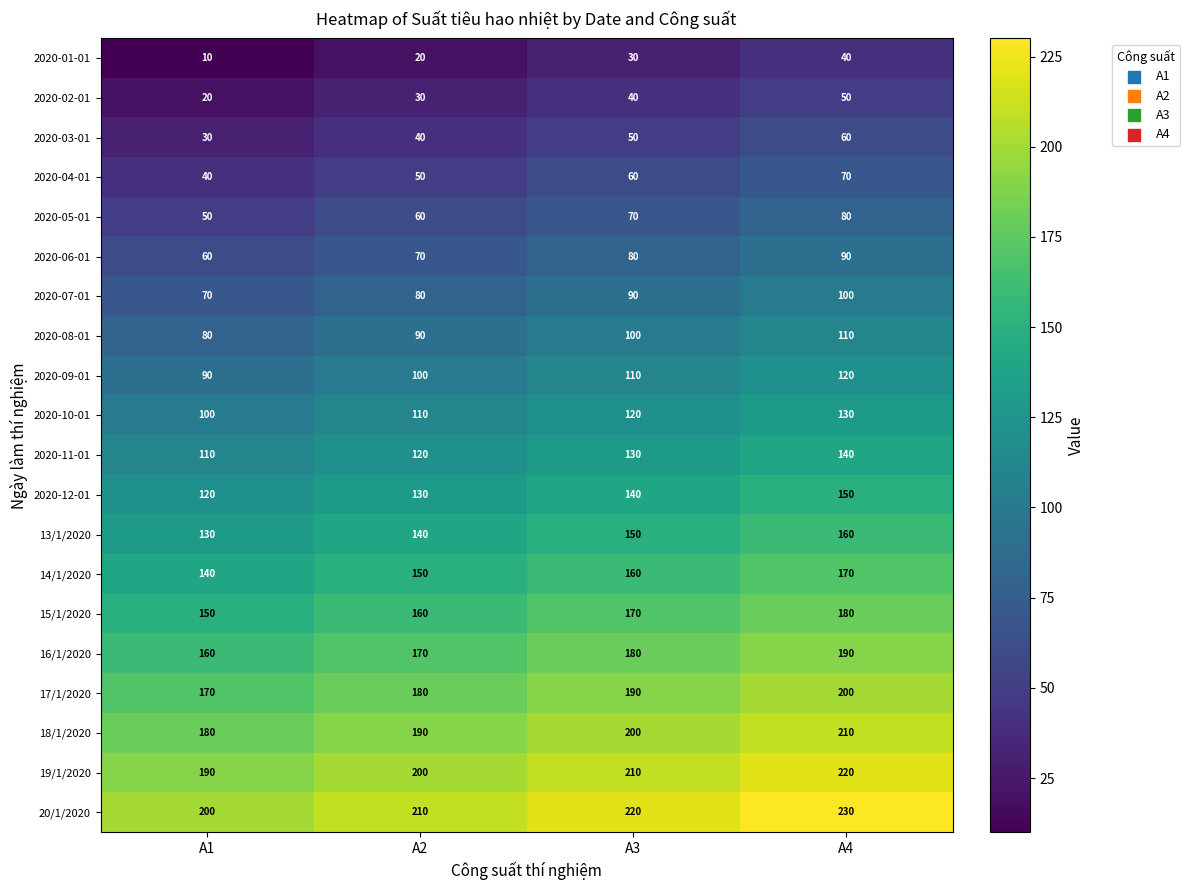

Is it true that 2020-08-01 equals 110 at A4?

True